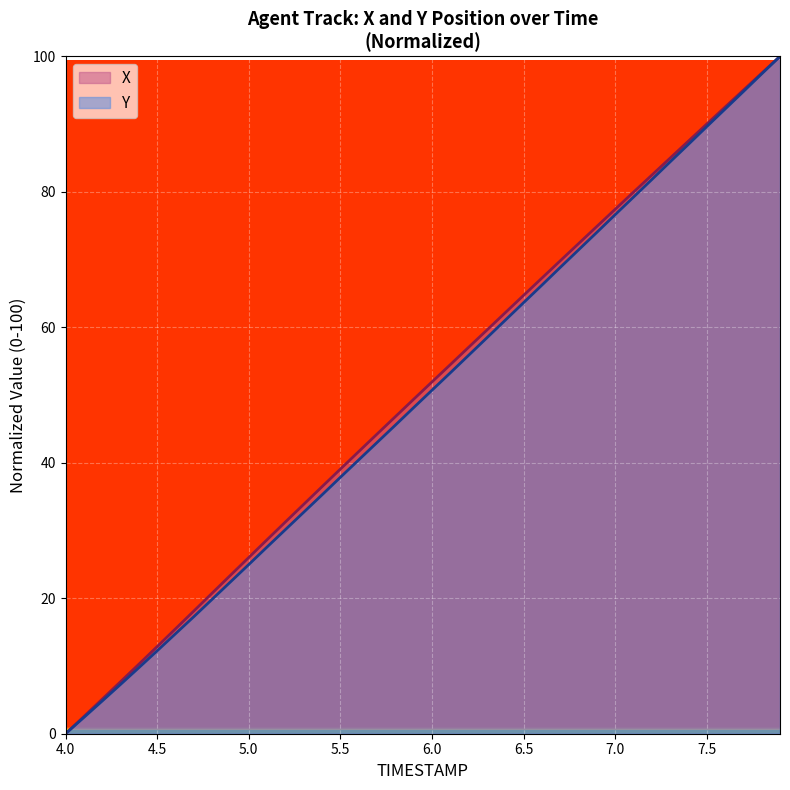

What value does the TIMESTAMP series have at 5.9?

48.1